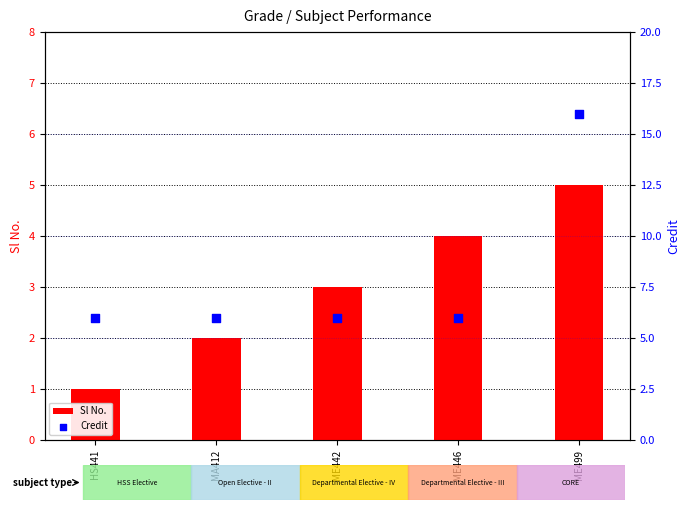

Which series has the largest Y range (max minus min)?

Credit